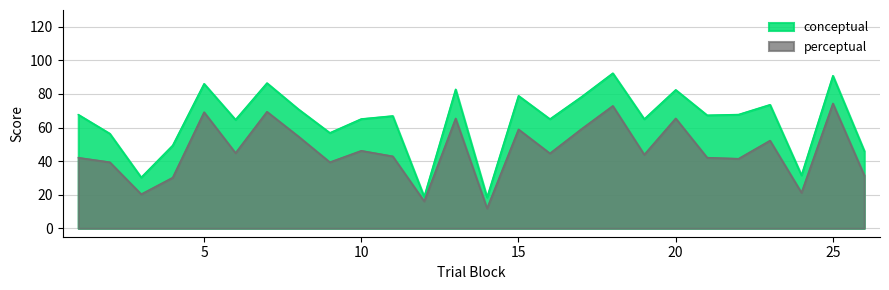

List the series in order of their overall mean, highest first.

conceptual, perceptual